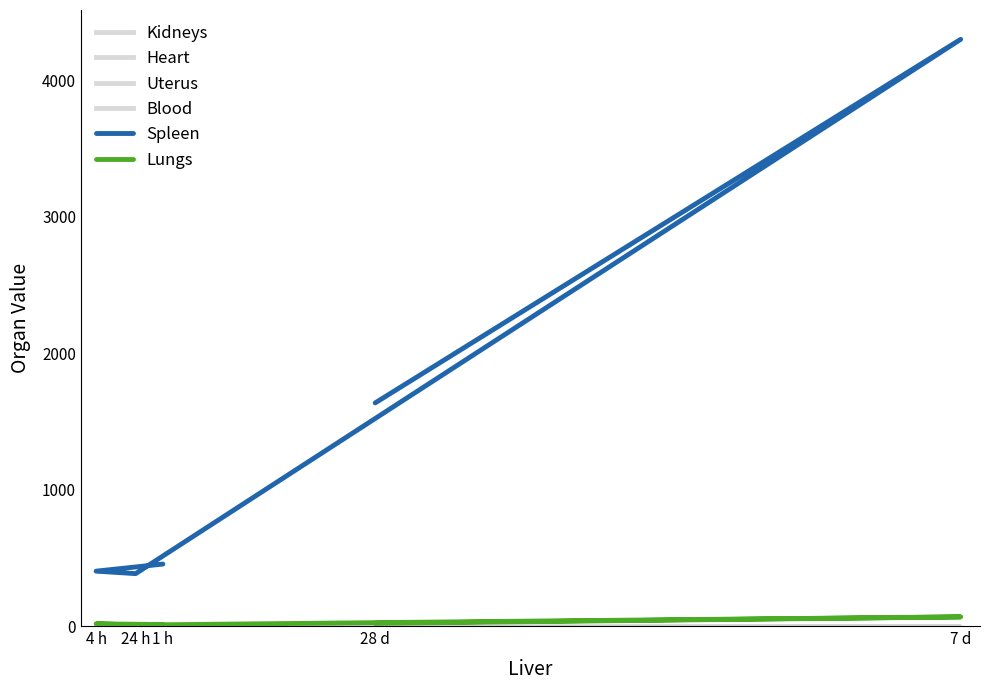

True or false: Uterus and Spleen cross at least once.

False